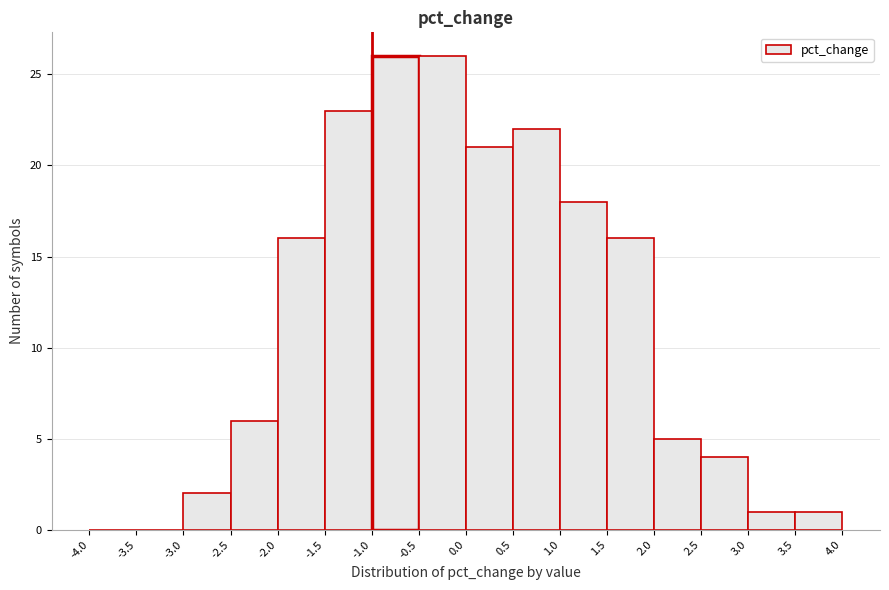

What is the height of the bar covering 2.5 to 3.0 on the x-axis? The values are not printed on the chart, so give them approximately, as read against the axis.

4